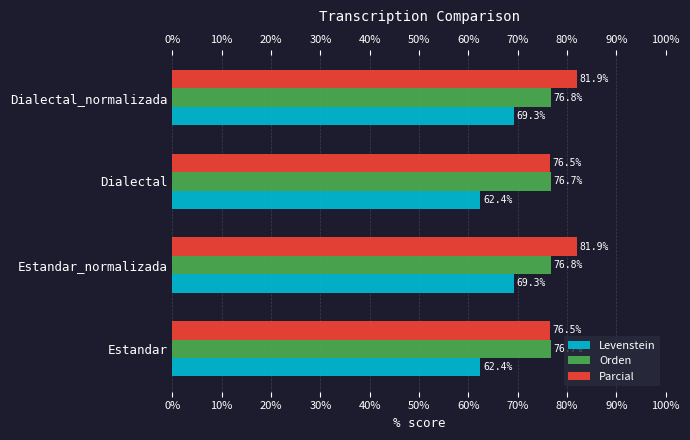

Which series has the largest range (max minus min)?

Levenstein